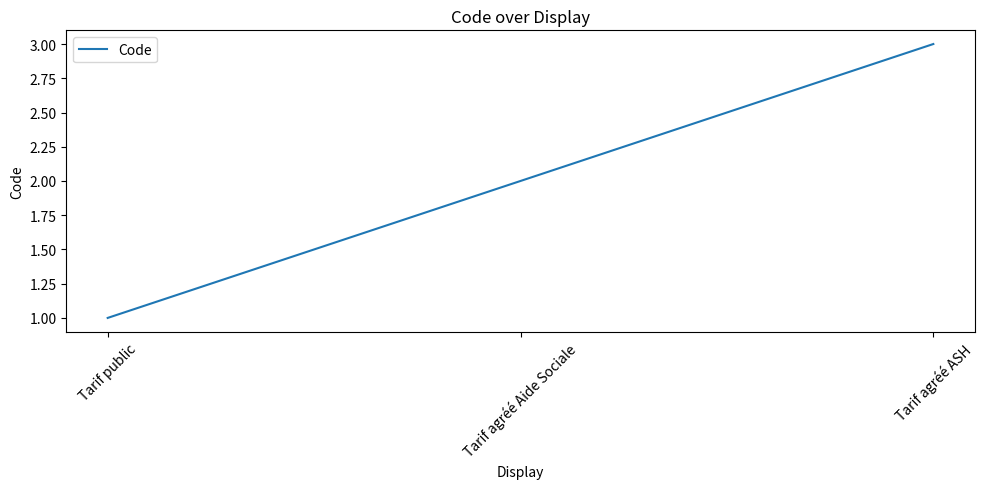

Reading left to right, transcribe all the data shown in this chart.

Tarif public=1	Tarif agréé Aide Sociale=2	Tarif agréé ASH=3